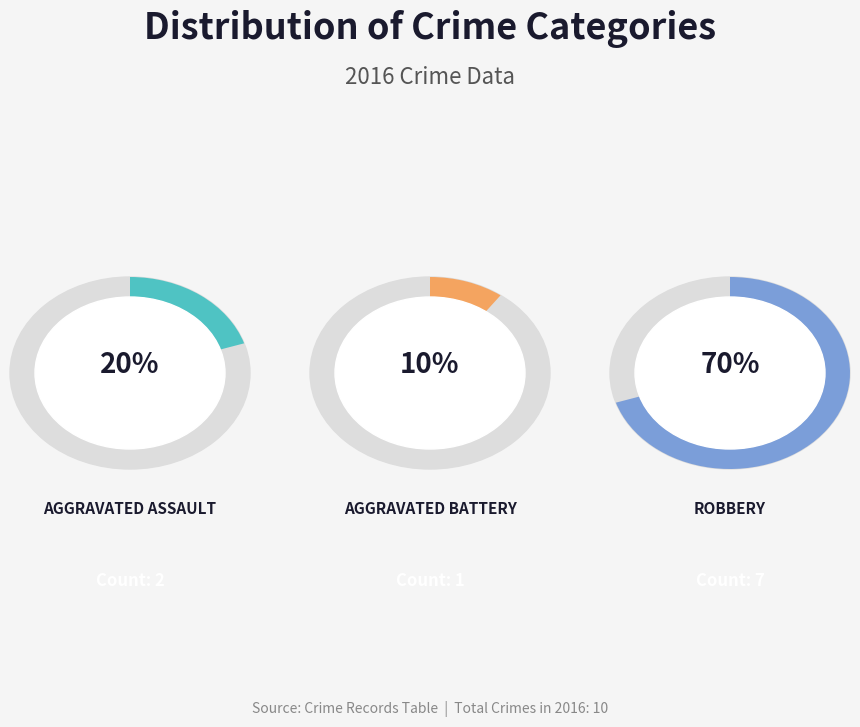

What is the largest slice in the pie chart?

Robbery